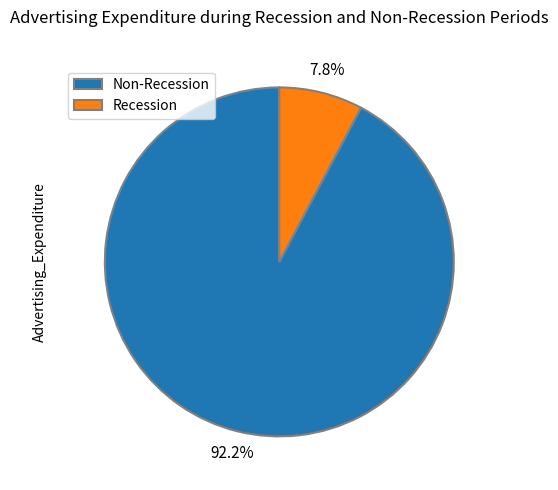

Rank the categories by value from lowest to highest.

Recession, Non-Recession